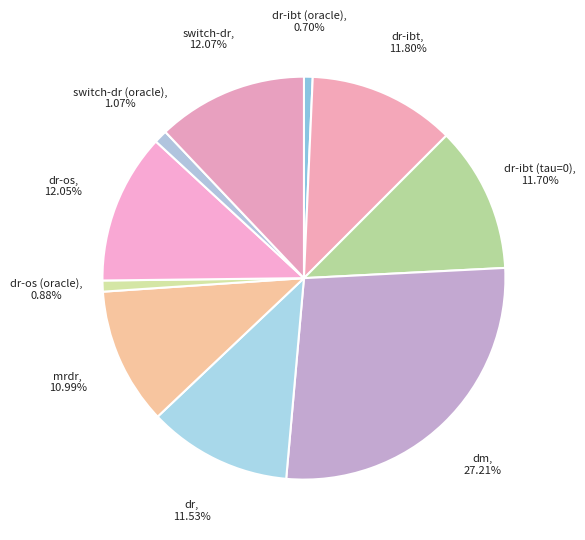

What is the largest slice in the pie chart?

dm